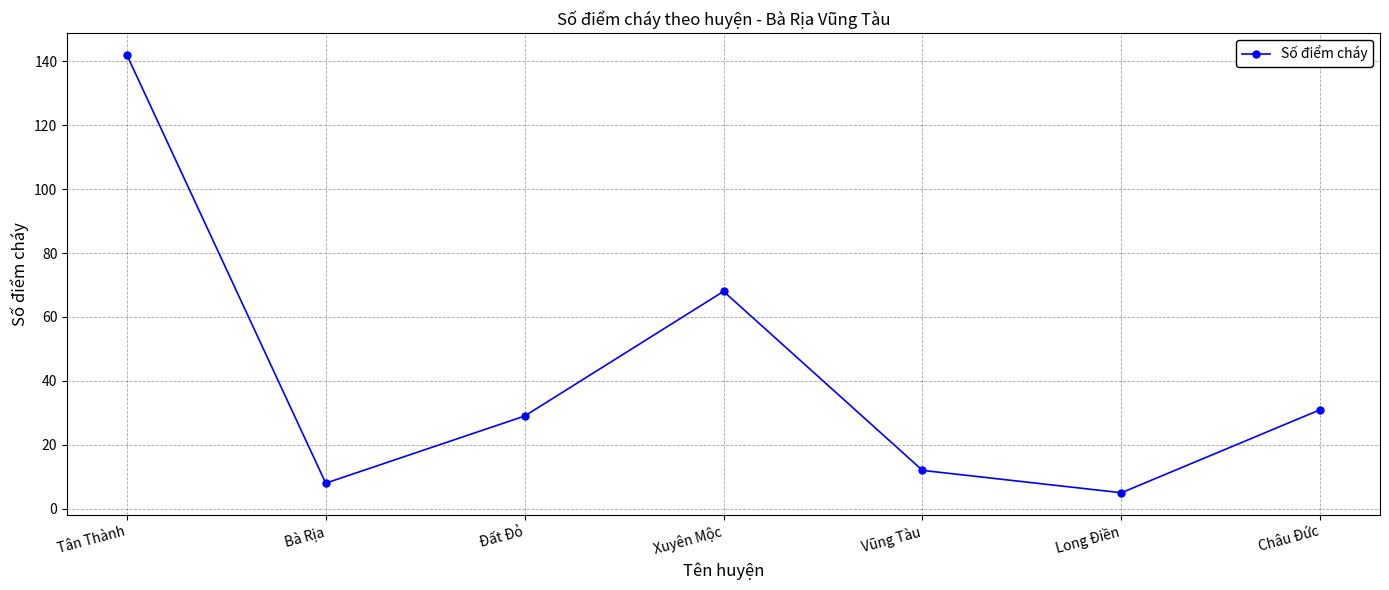

At which category does the chart reach its minimum across all series?

Long Điền